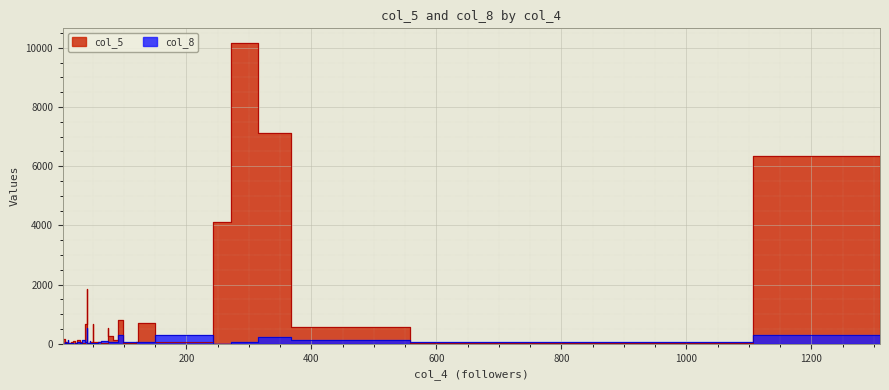

At which category does col_5 reach its first local valley?

1